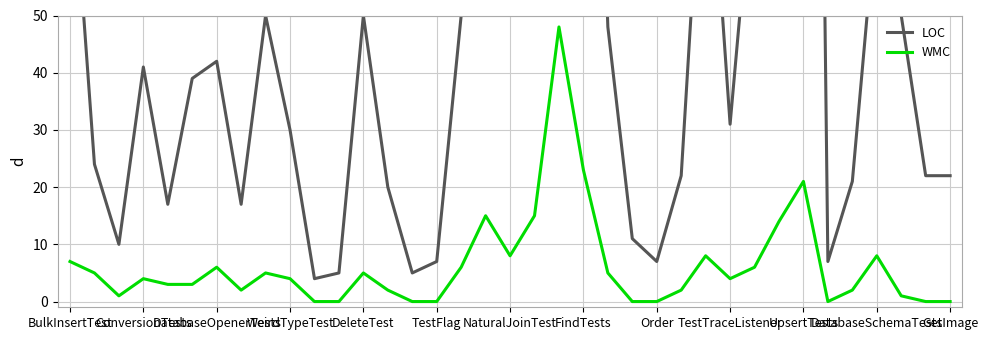

What is the highest value of the WMC series?

48